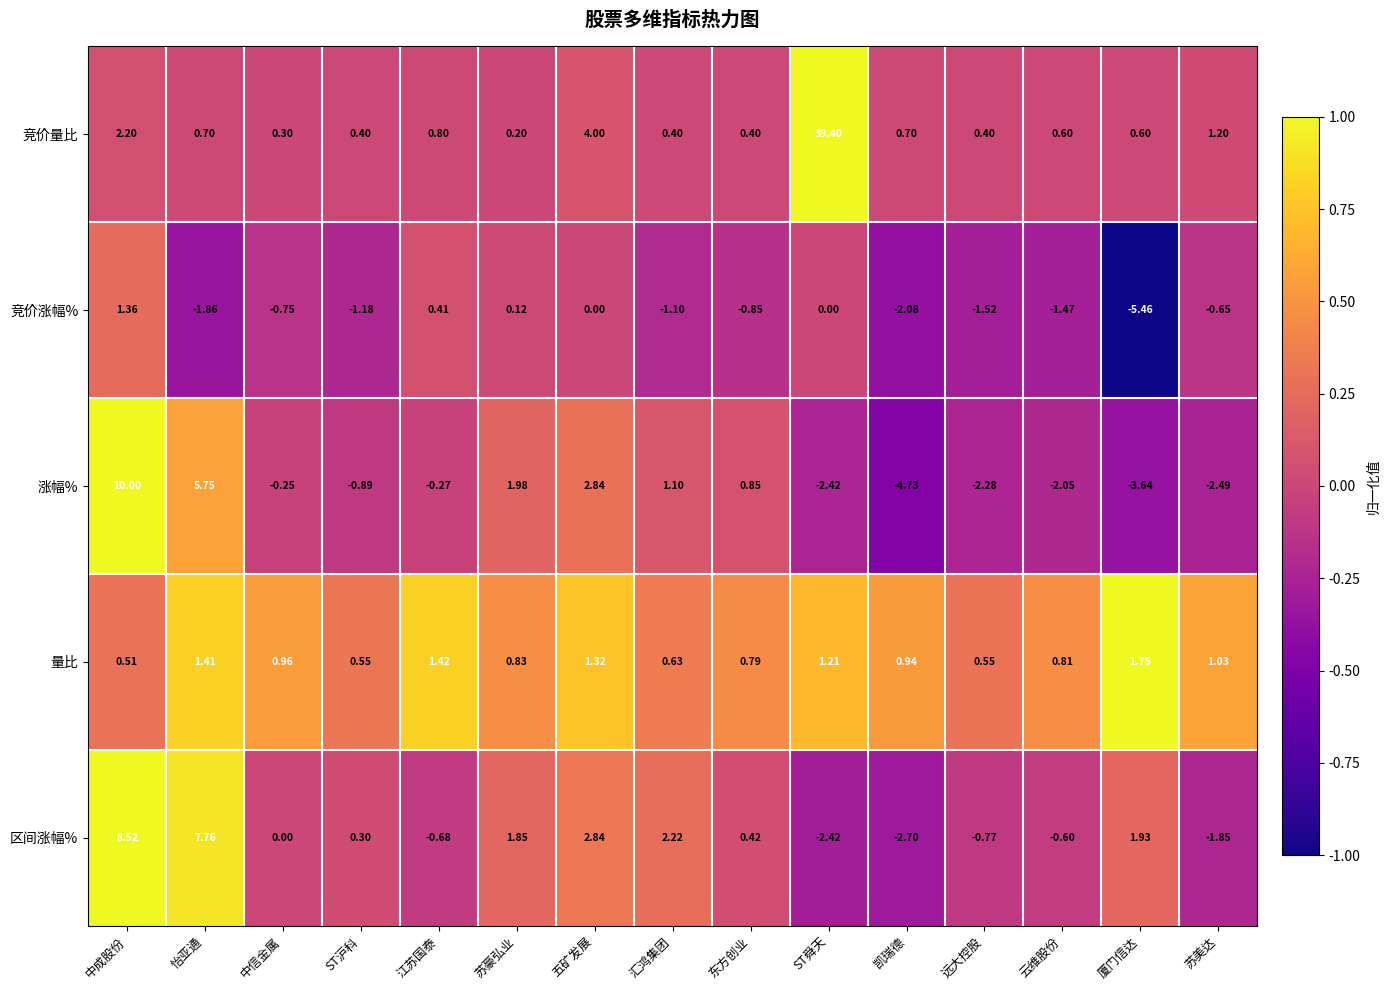

Between 怡亚通 and 东方创业, which series saw the biggest shift?

区间涨幅%